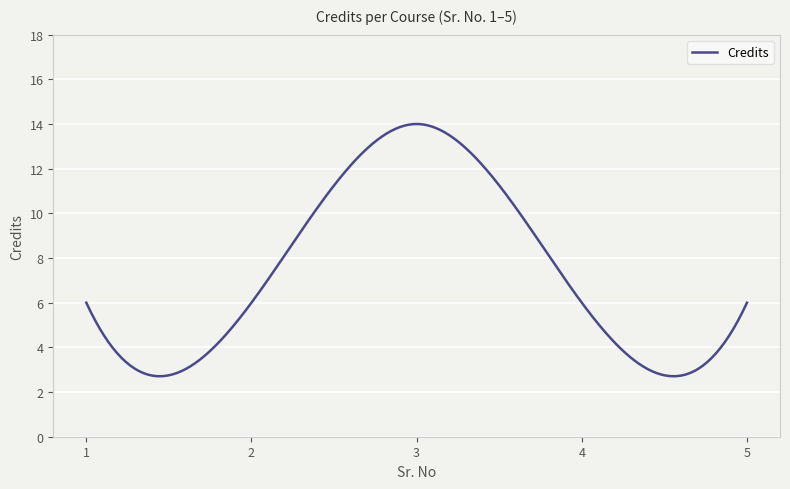

What is the difference between the maximum and minimum values?

11.3